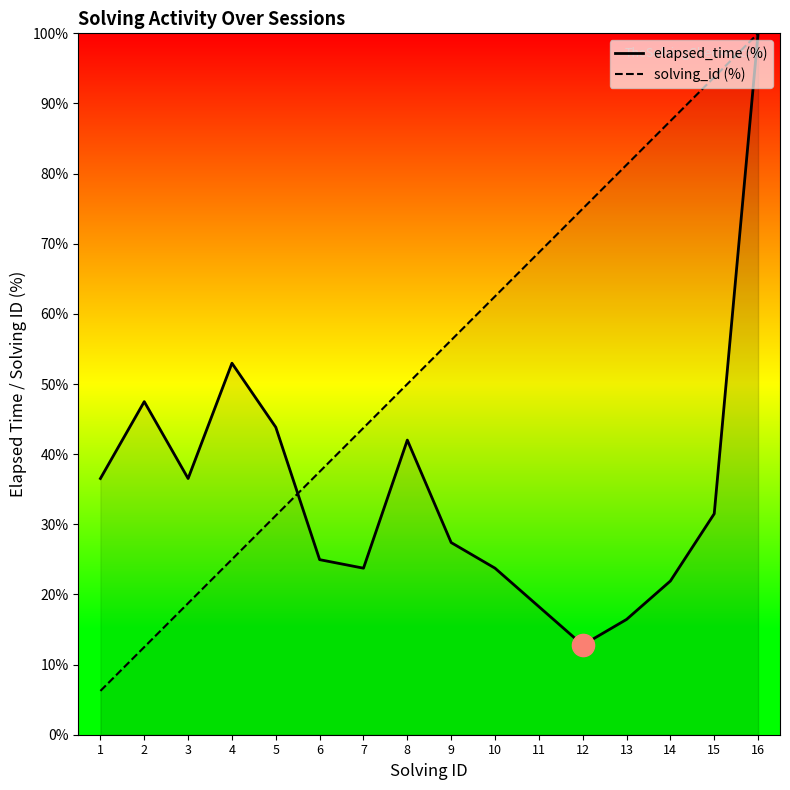

What is the difference between the second highest and second lowest values in the solving_id (%) series?

81.2